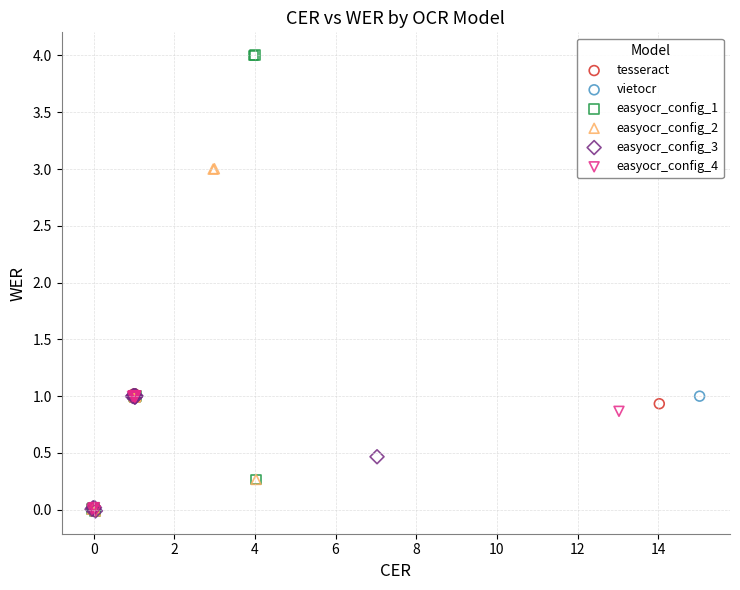

Which series reaches the maximum Y coordinate?

easyocr_config_1